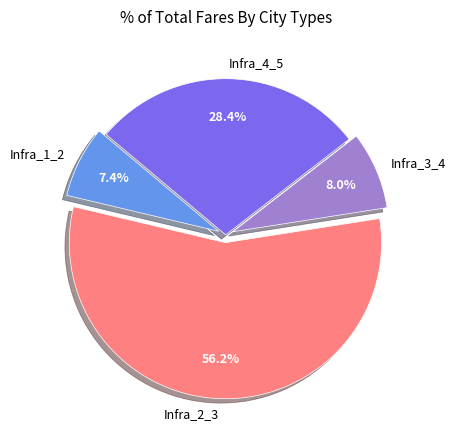

Between Infra_3_4 and Infra_4_5, which is larger?

Infra_4_5